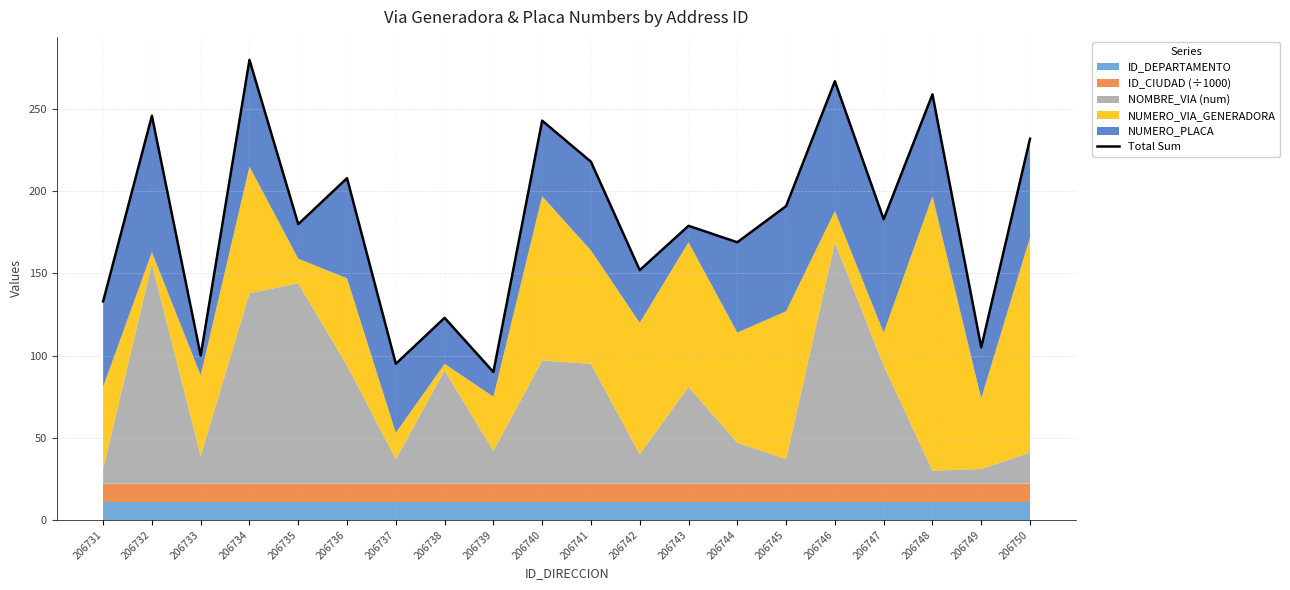

At which category does the chart reach its minimum across all series?

206739